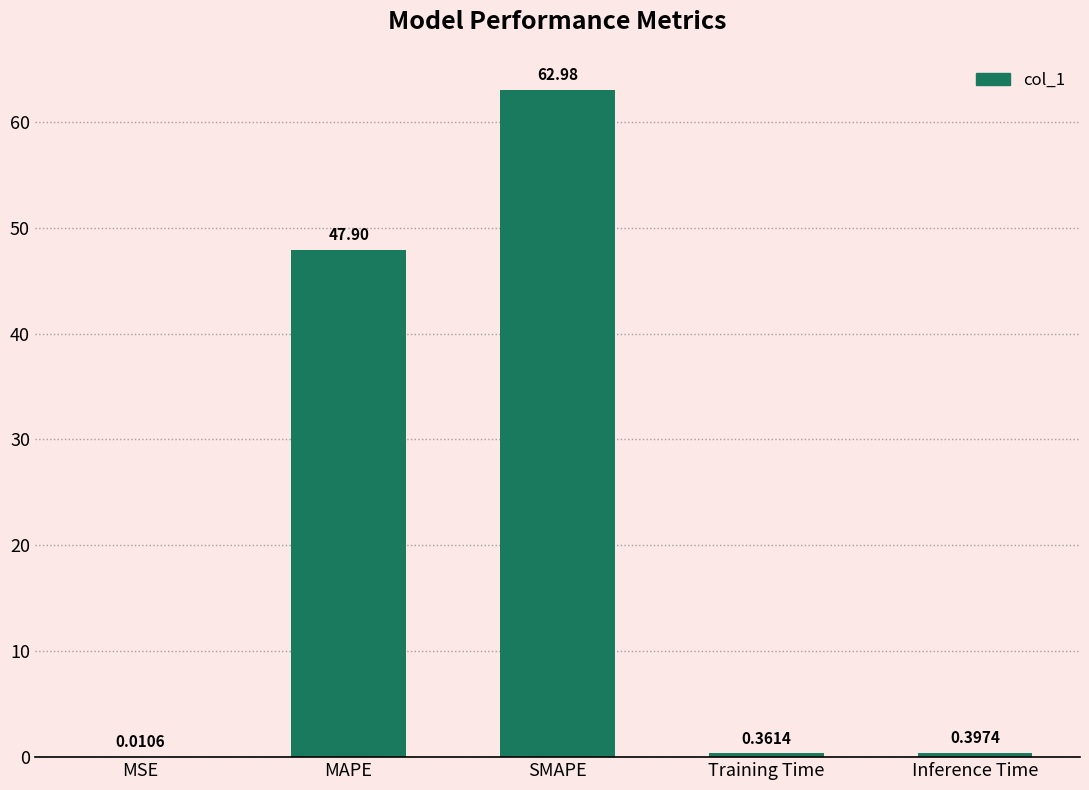

The chart shows a value of 47.9 at MAPE. True or false?

True